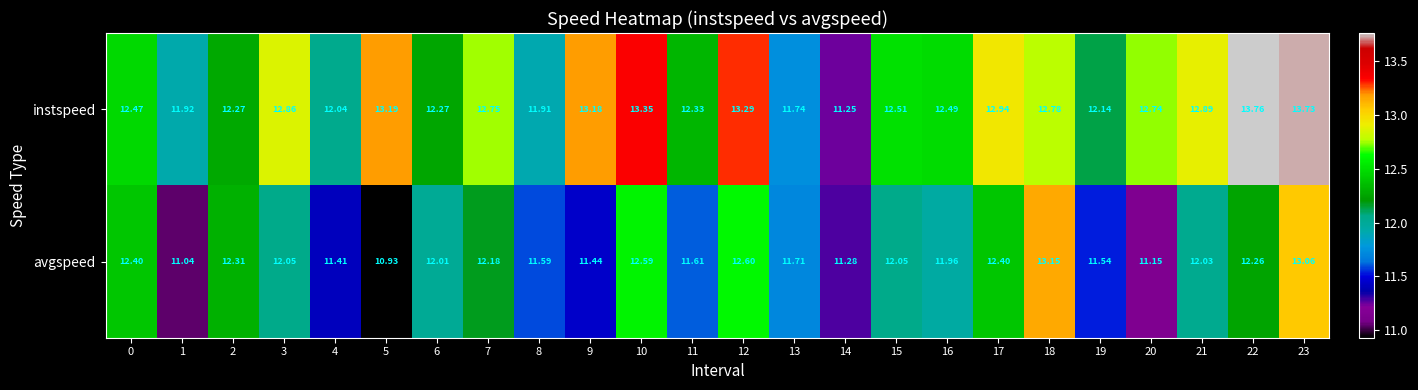

What is the smallest value displayed?

10.9